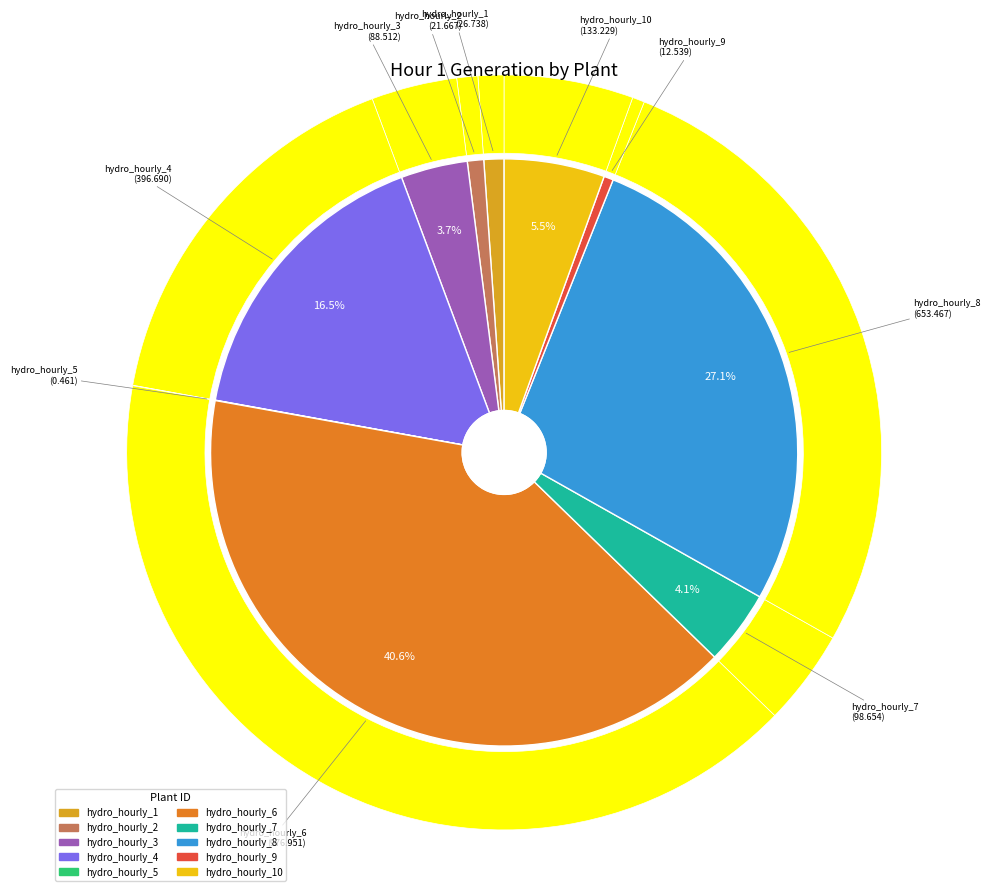

Which has a higher value, hydro_hourly_6 or hydro_hourly_8?

hydro_hourly_6